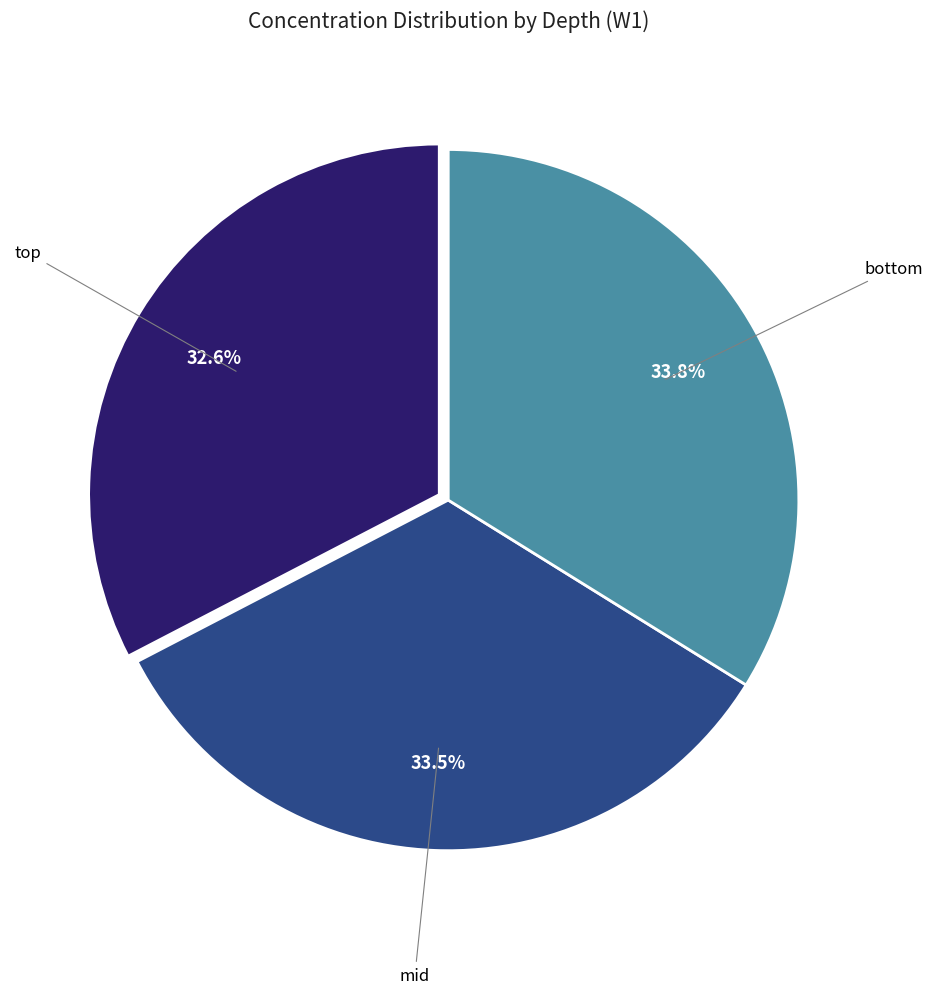

How many segments does this pie chart have?

3